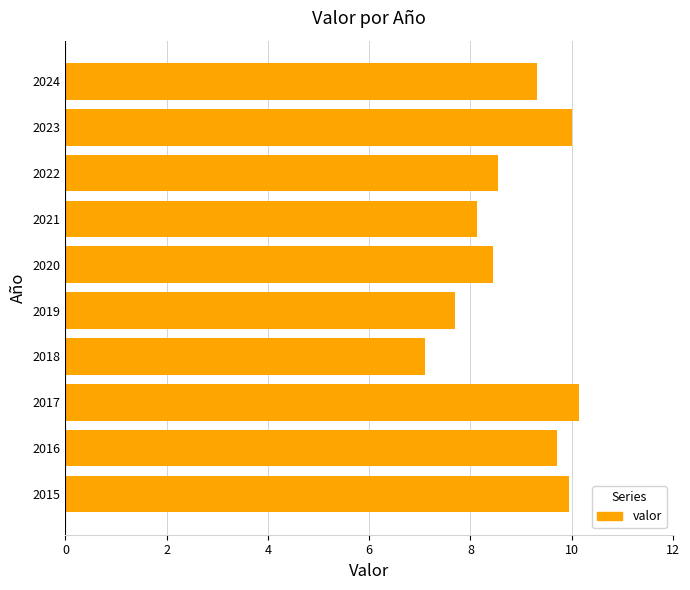

The value at 2023 is 10.0. True or false?

True